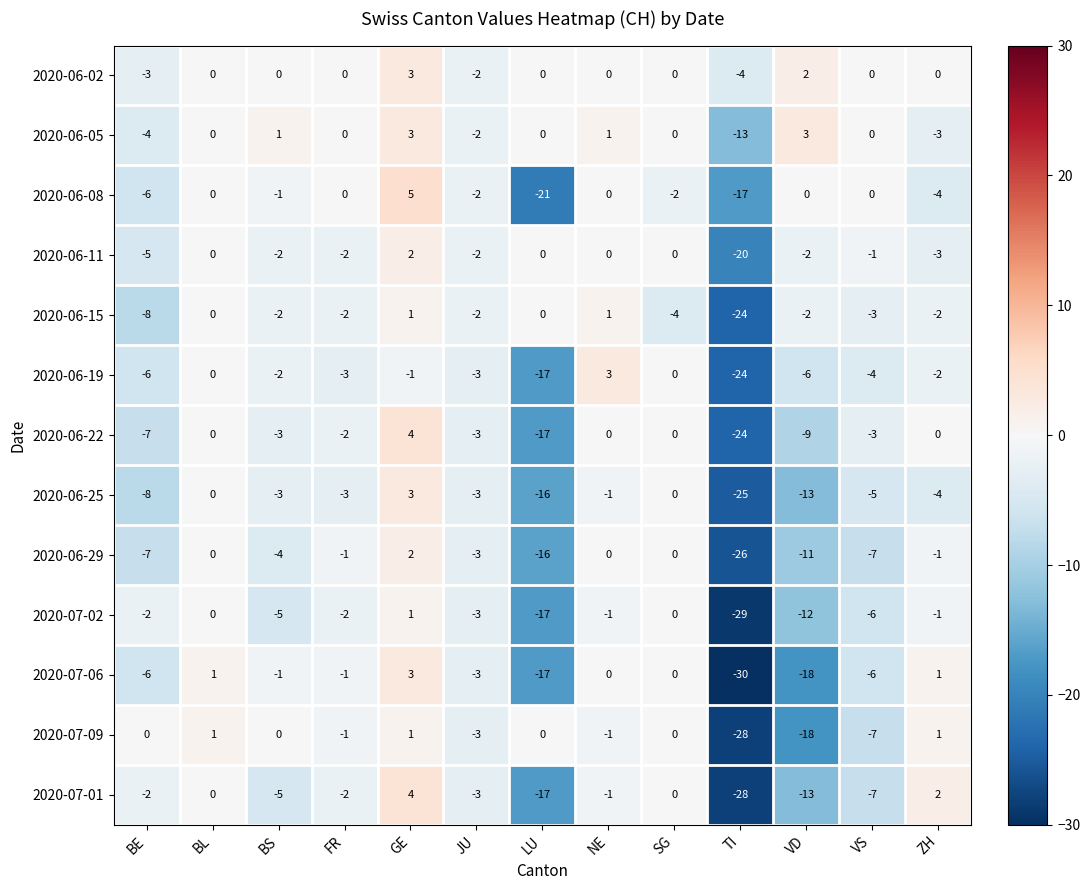

Which series has the widest spread of values?

2020-07-06